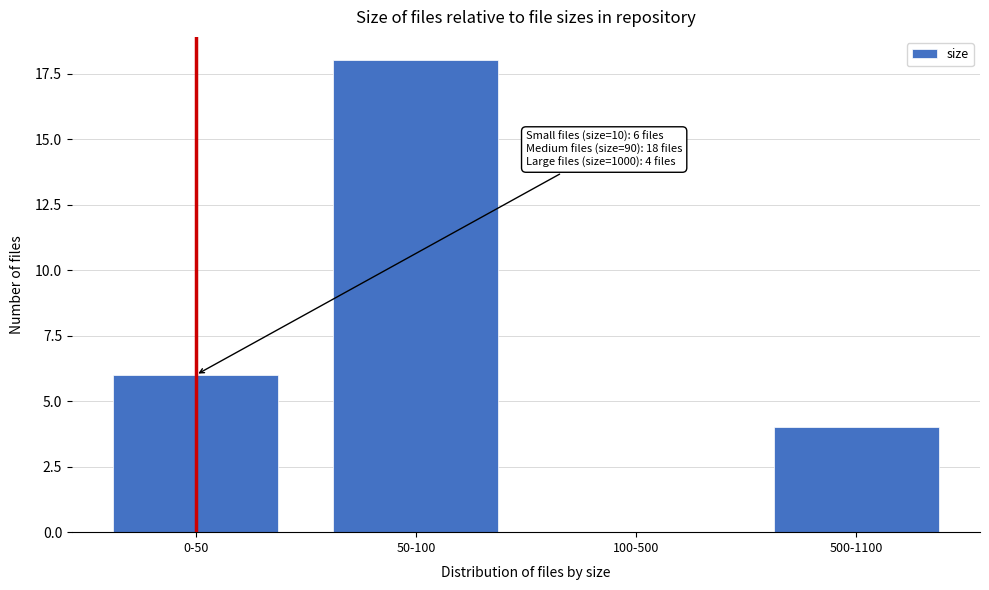

Reading left to right, transcribe all the data shown in this chart.

0-50=6	50-100=18	100-500=0	500-1100=4